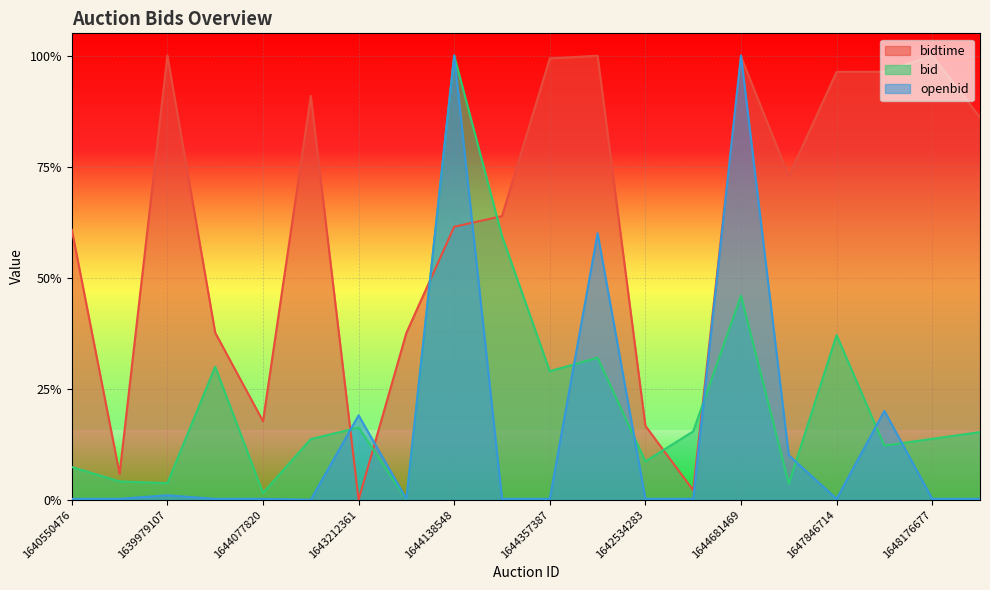

List the series in order of their peak value, lowest first.

bidtime, bid, openbid